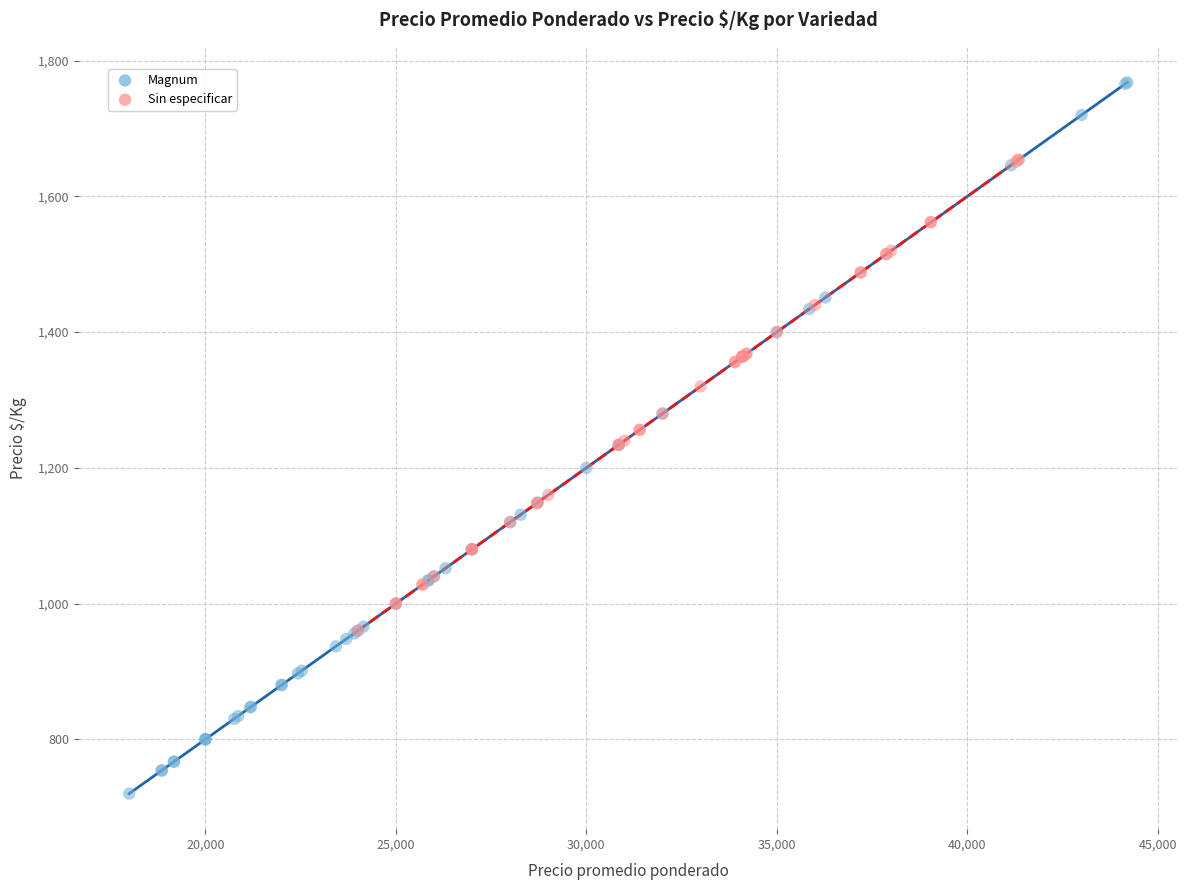

Which series contains the lowest Y value?

Magnum